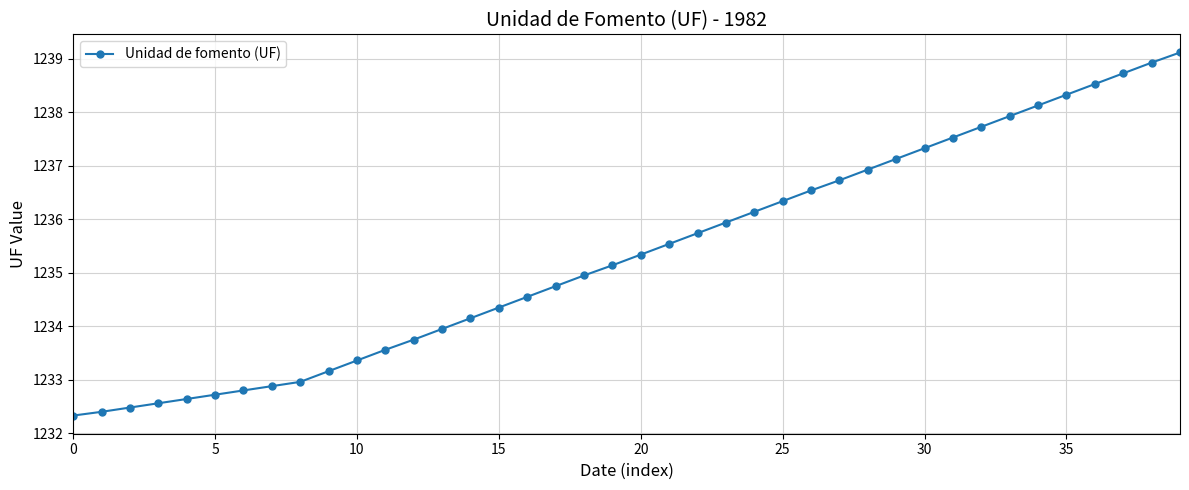

What is the sum of all values?

49414.1